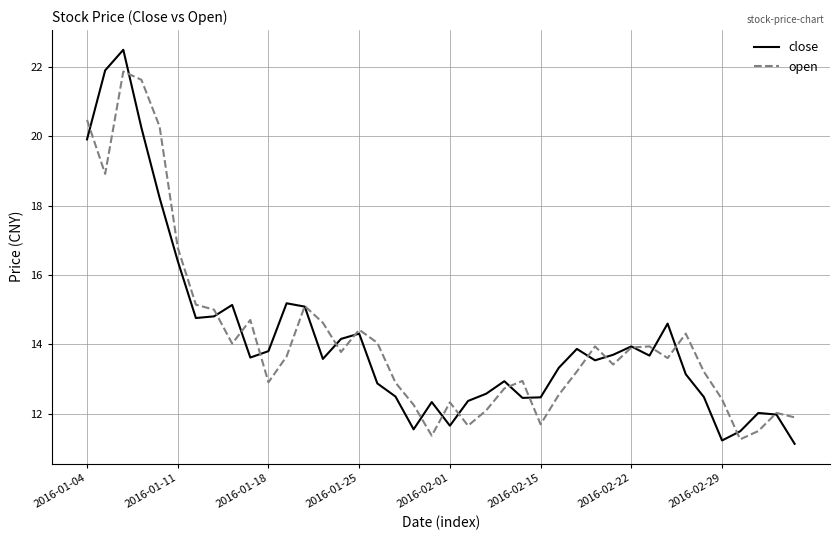

True or false: close and open cross at least once.

True